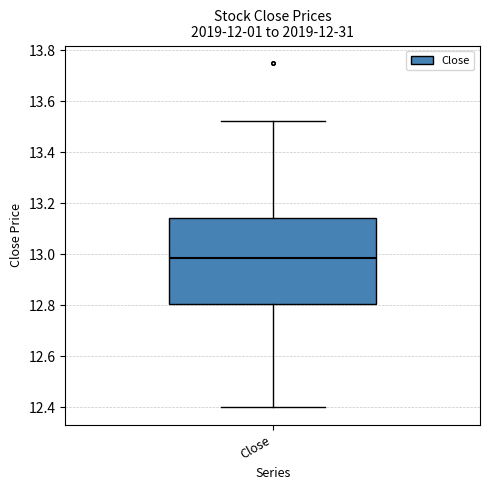

Transcribe this box plot: give where the median line is, the range the box spans, and where the two whiskers end, as read against the y-axis. The values are not printed on the chart, so give them approximately, as read against the axis.

median 12.98, box 12.80 to 13.14, whiskers 12.40 to 13.52